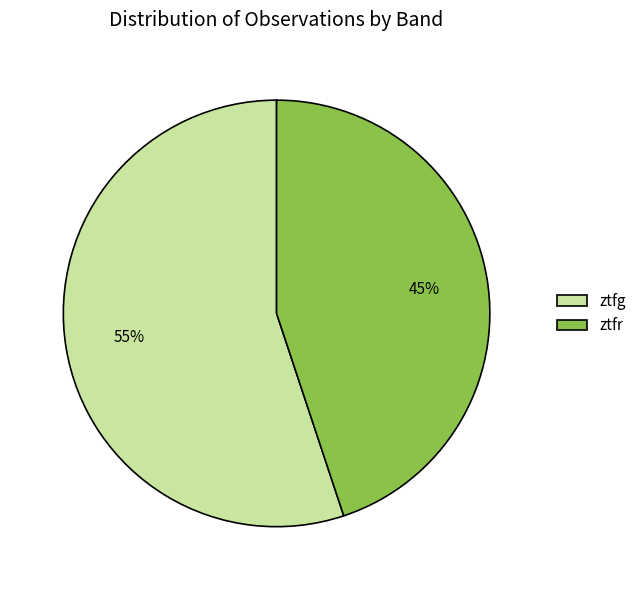

Count the number of slices in the pie.

2